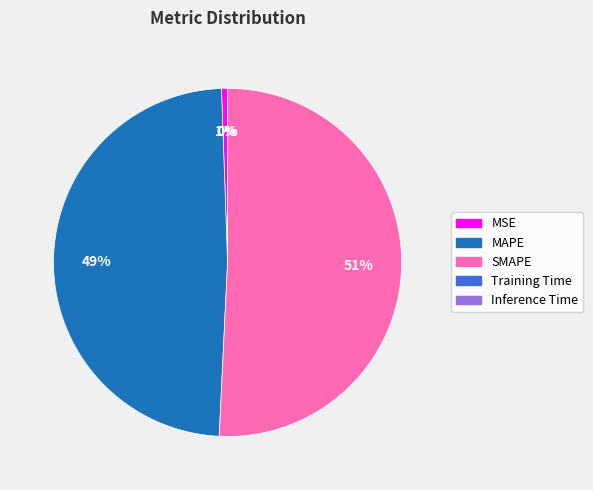

What is the largest slice in the pie chart?

SMAPE